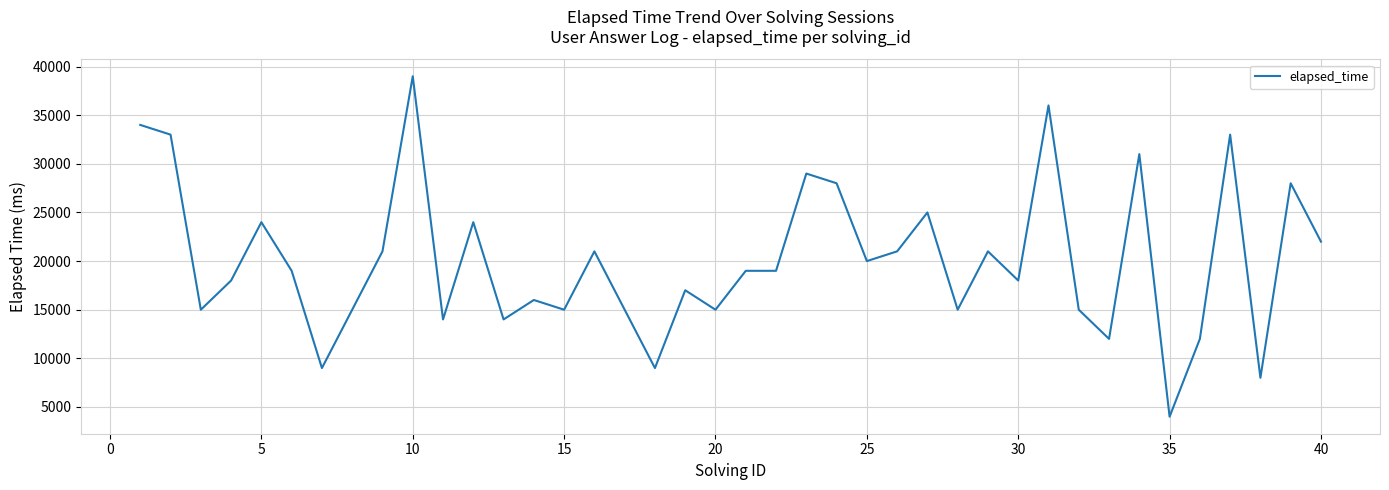

What is the difference between the maximum and minimum values?

35000